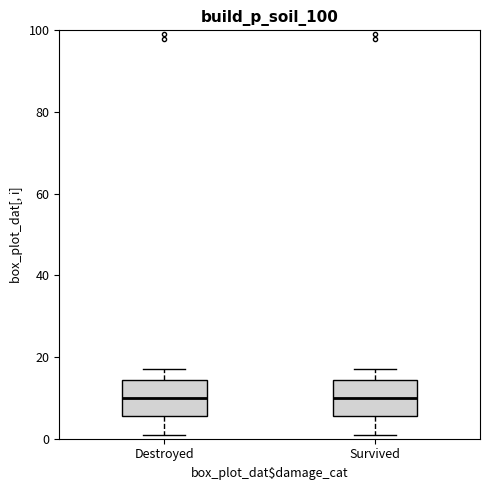

Where does the lower whisker of the box for Survived end on the y-axis? The values are not printed on the chart, so give them approximately, as read against the axis.

2